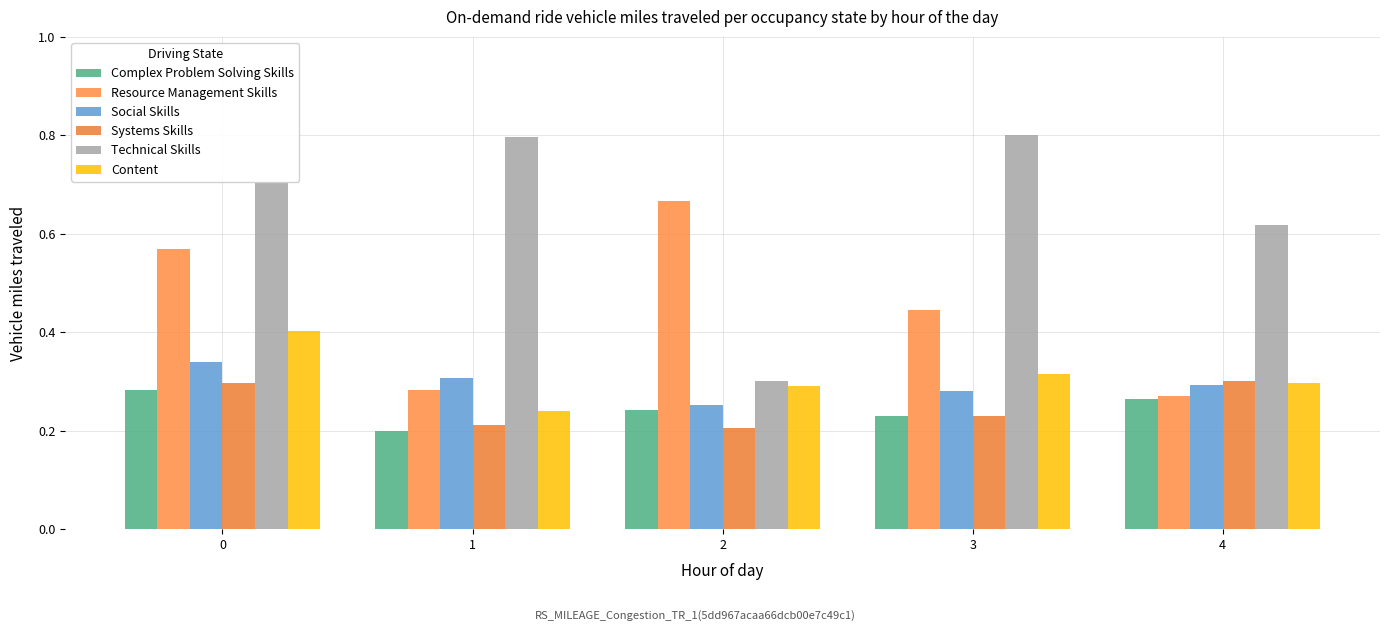

What is the average value of the Social Skills series?

0.3